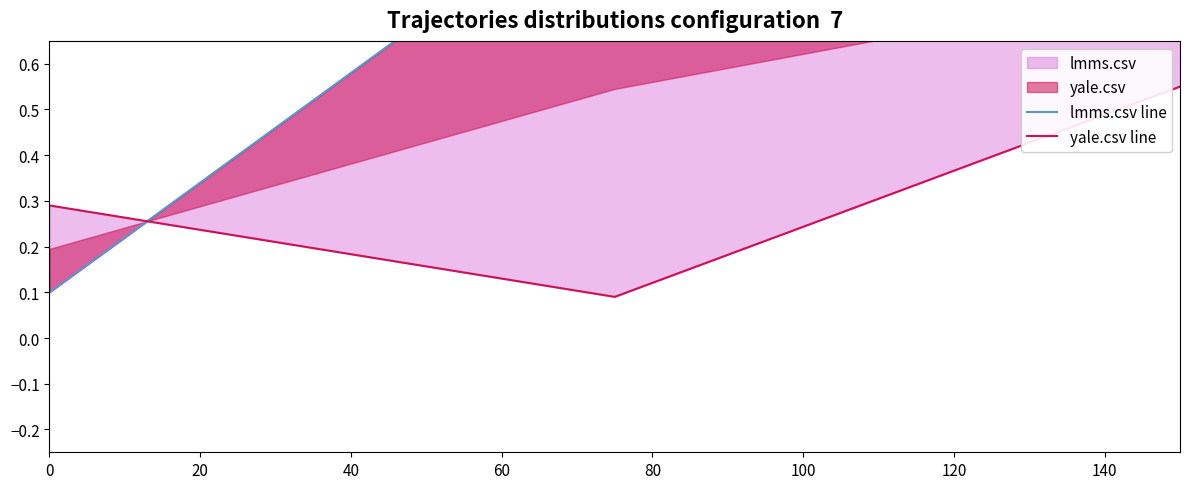

At 40, list the series in order from smallest to largest.

yale.csv line, lmms.csv line